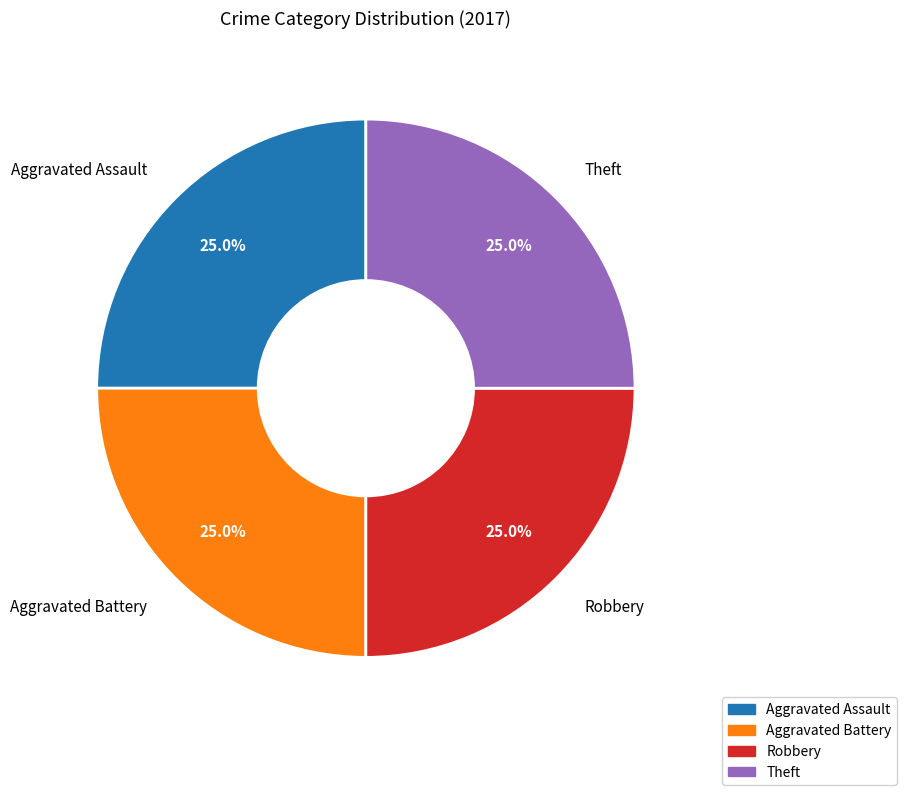

Does any single category account for the majority?

No